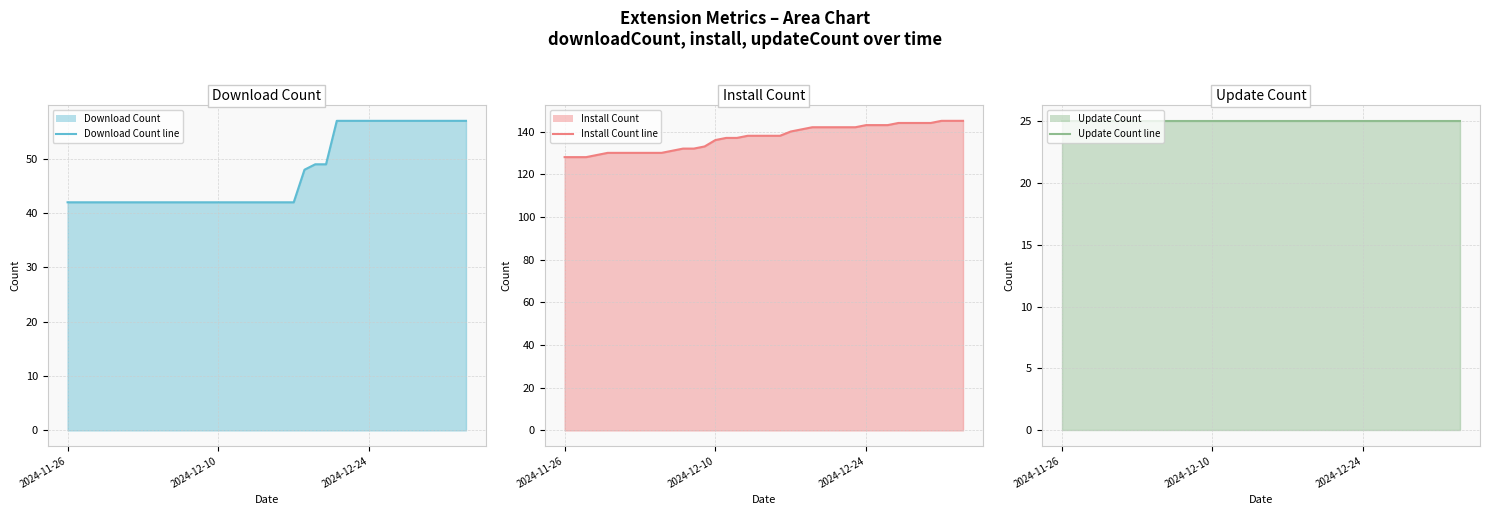

Rank the series by their average value, from highest to lowest.

Install Count (line), Download Count (line), Update Count (line)